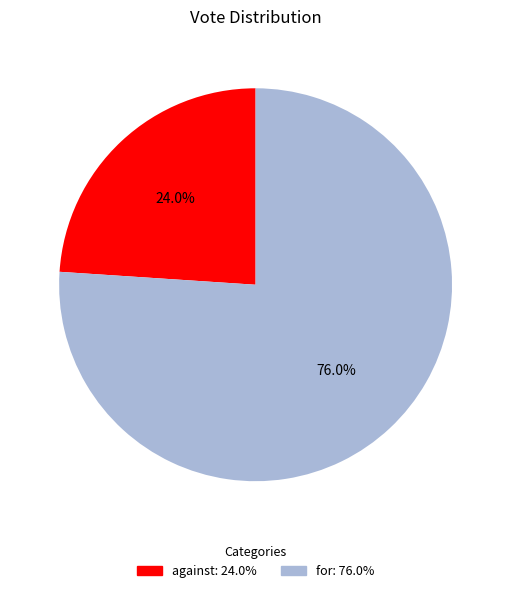

To the nearest percent, what portion does for represent?

76%